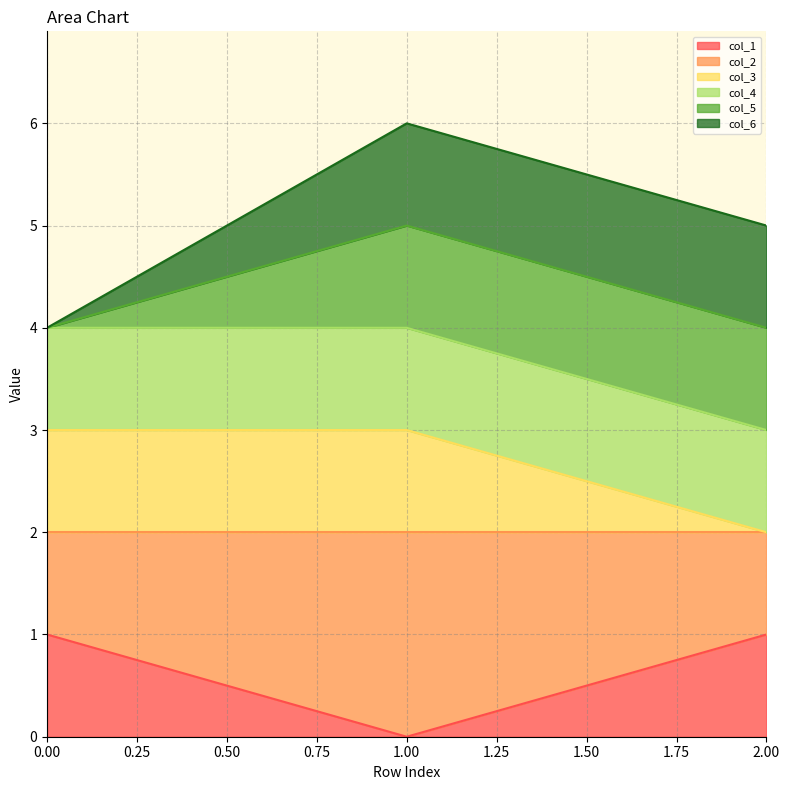

Does the chart have visible grid lines?

Yes